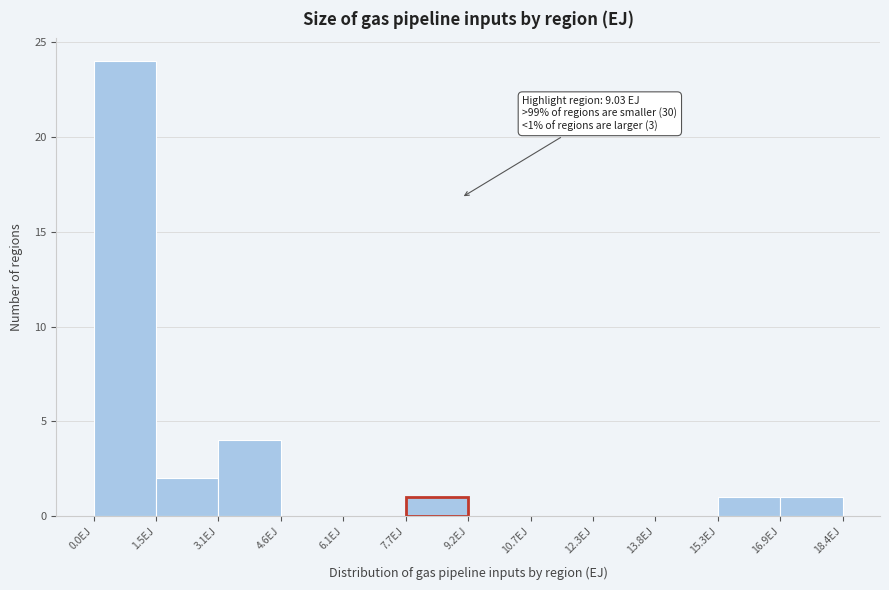

Which range on the x-axis has the tallest bar?

0.0 to 1.6